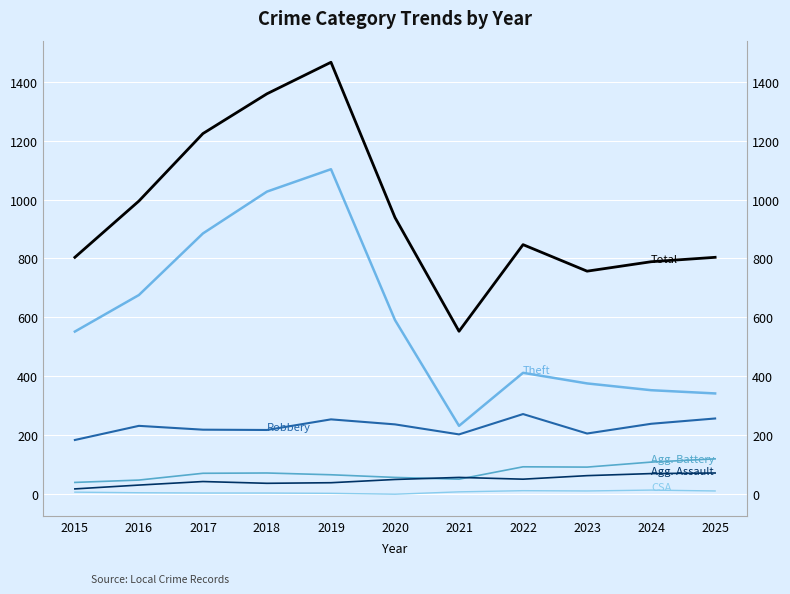

What is the sum of the Total values at 2017 and 2025?

2028